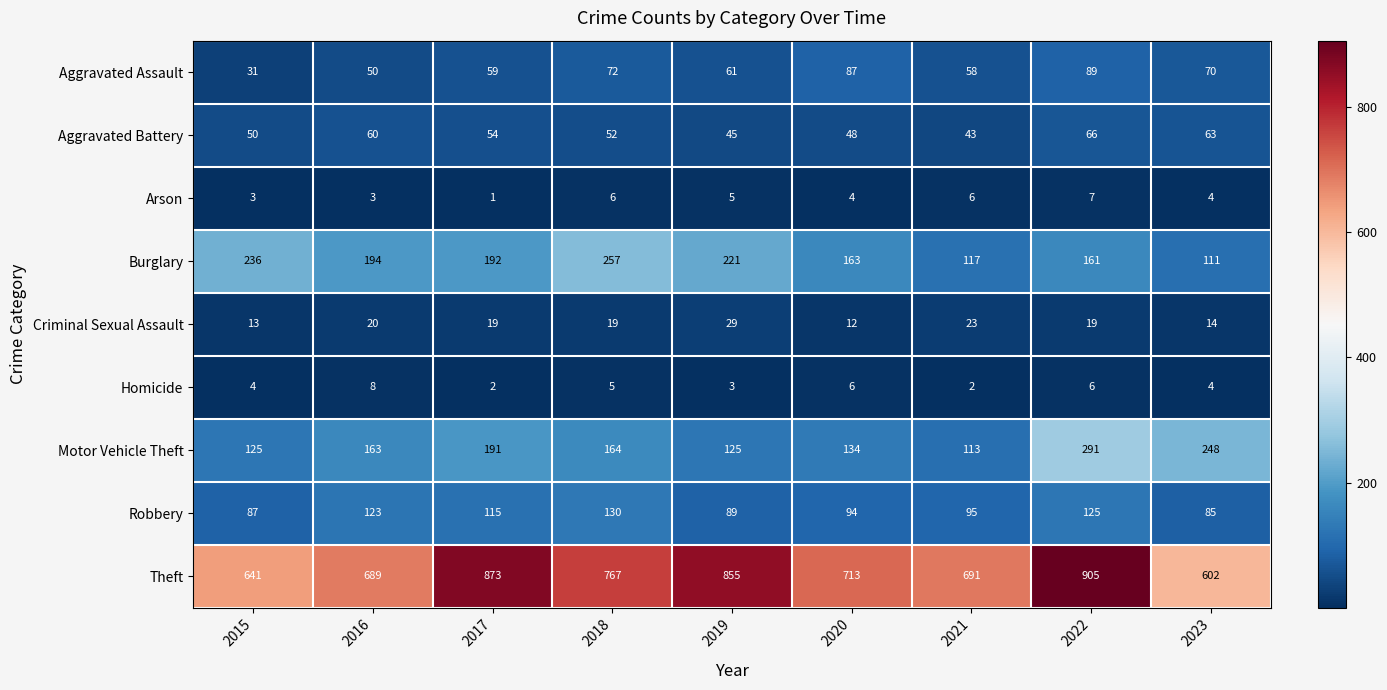

At which label does Criminal Sexual Assault first exceed 19?

2016